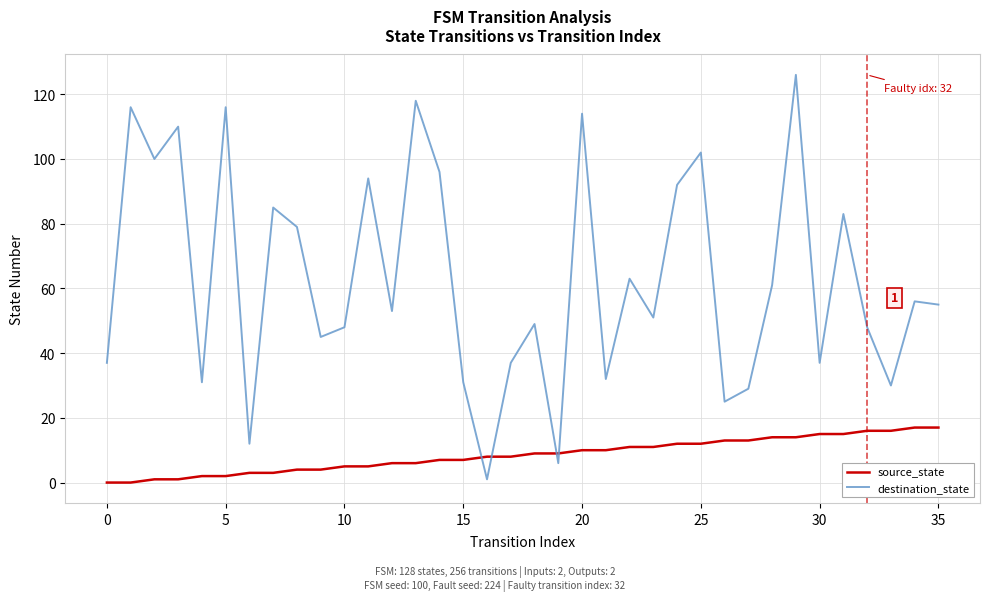

What is the difference between the maximum and minimum values in the source_state series?

17